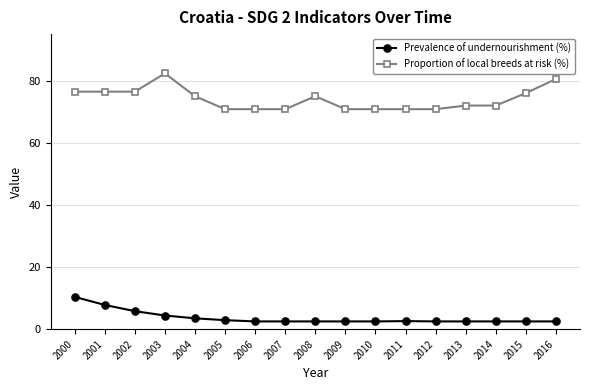

Which series changed the most between 2003 and 2005?

Proportion of local breeds at risk (%)